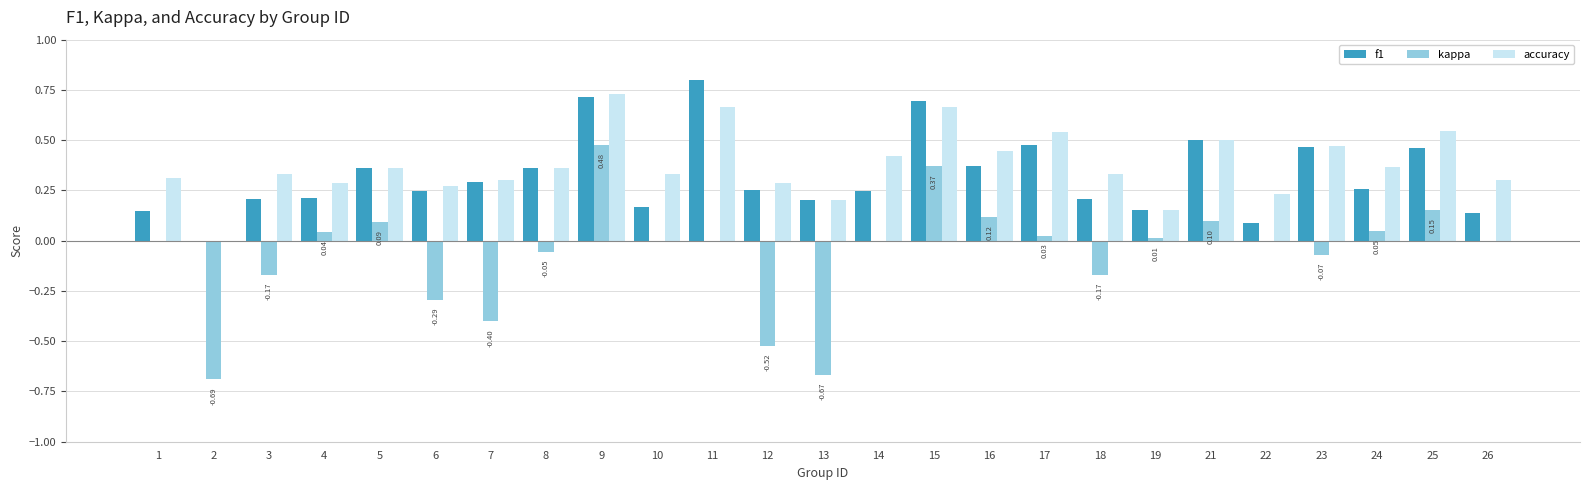

Where is f1 nearest to the value 0?

2